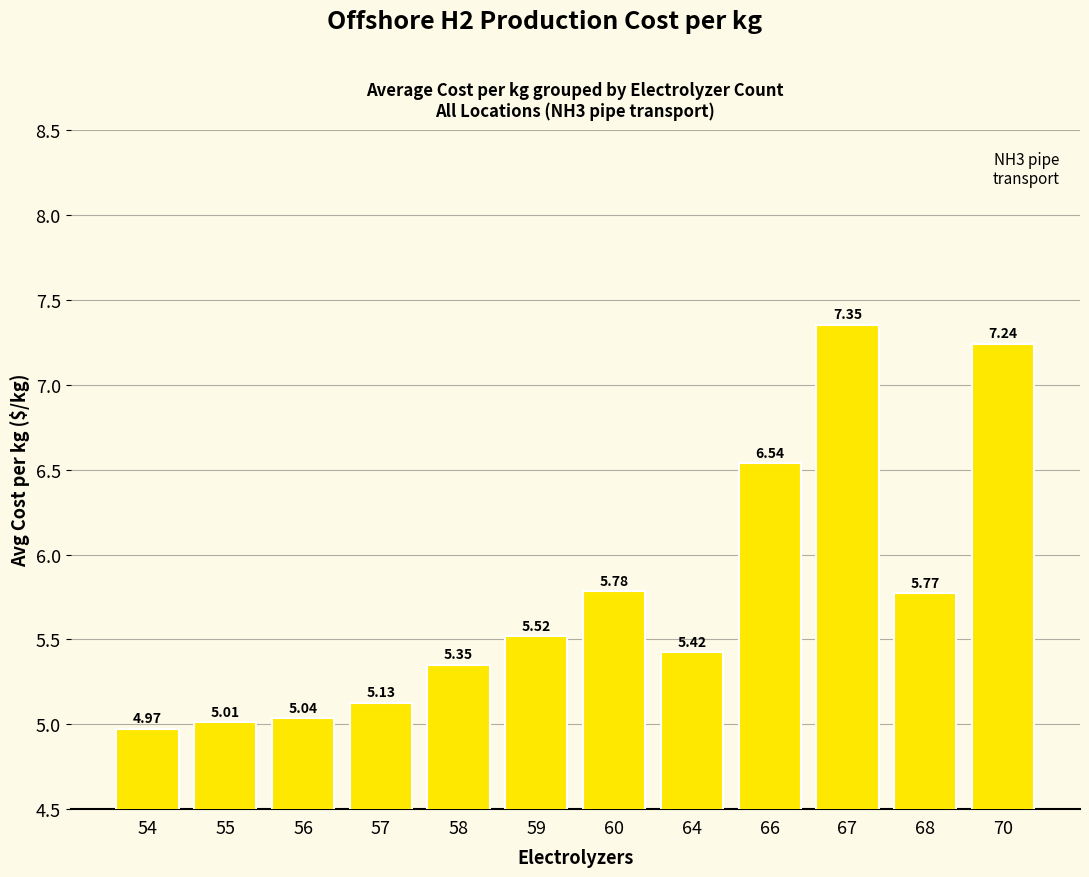

What is the difference between the values at 57 and 64?

0.3